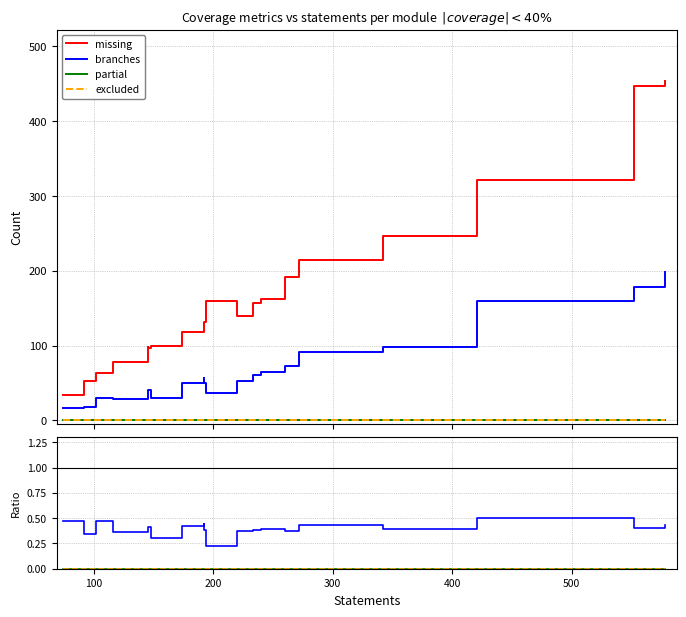

What is the maximum value shown in the chart?

454